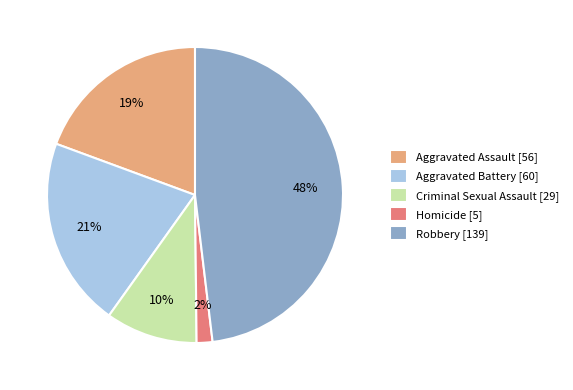

To the nearest percent, what is the average slice percentage?

20%